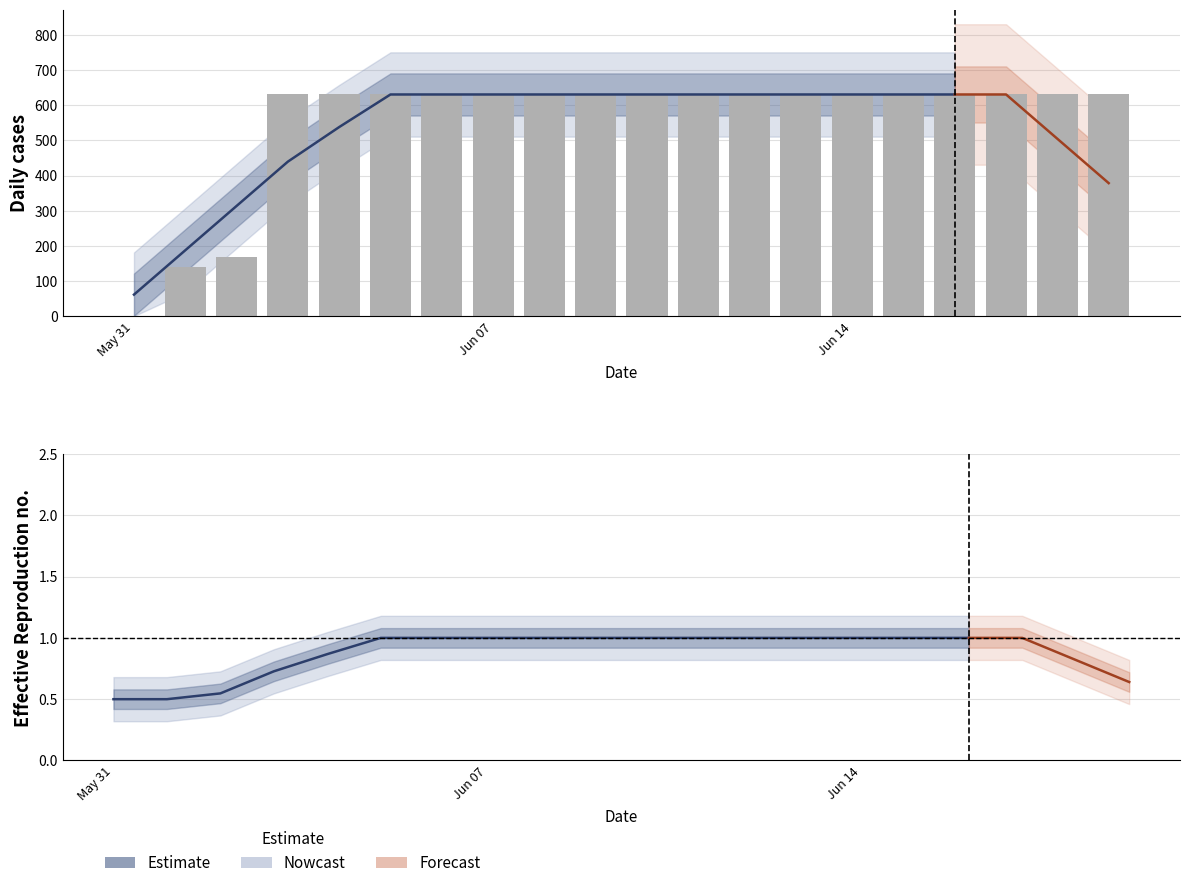

Read the value at 2020-06-17, to the nearest 10.

630